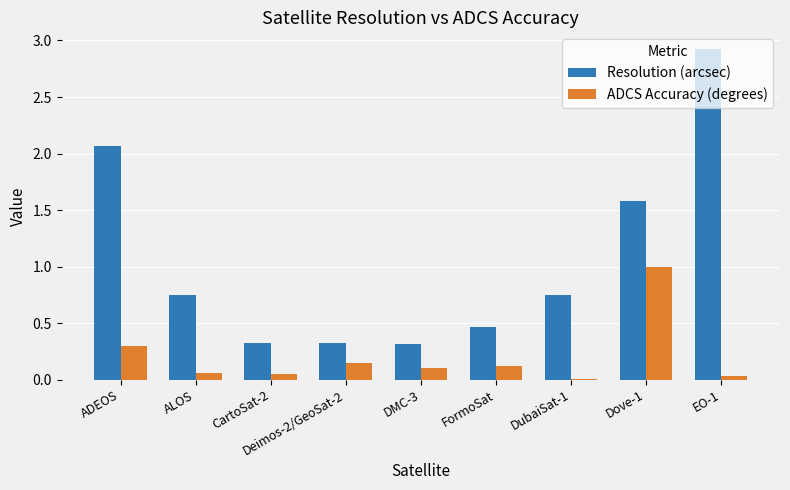

Which category has the highest value in the ADCS Accuracy (degrees) series?

Dove-1